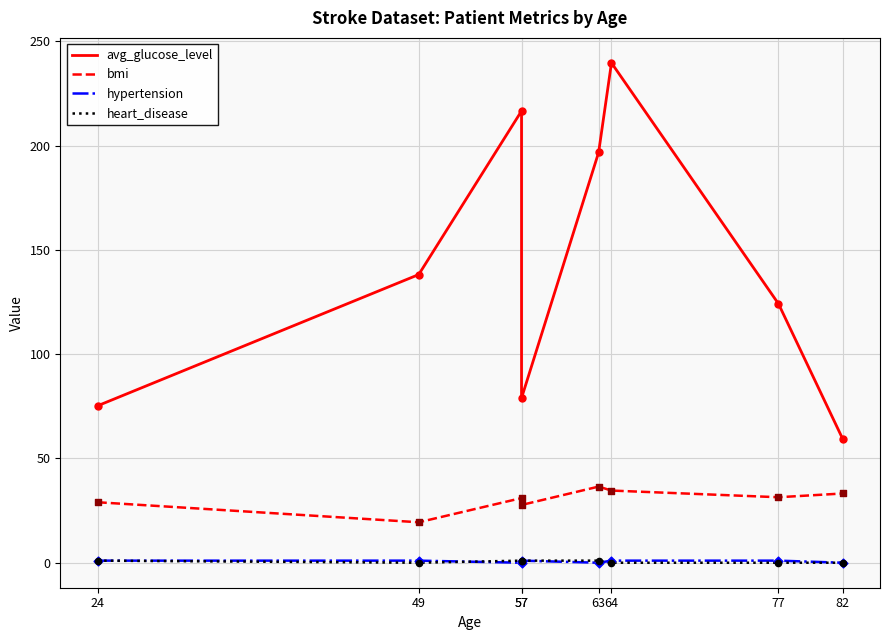

Which series has the widest spread of Y values?

avg_glucose_level